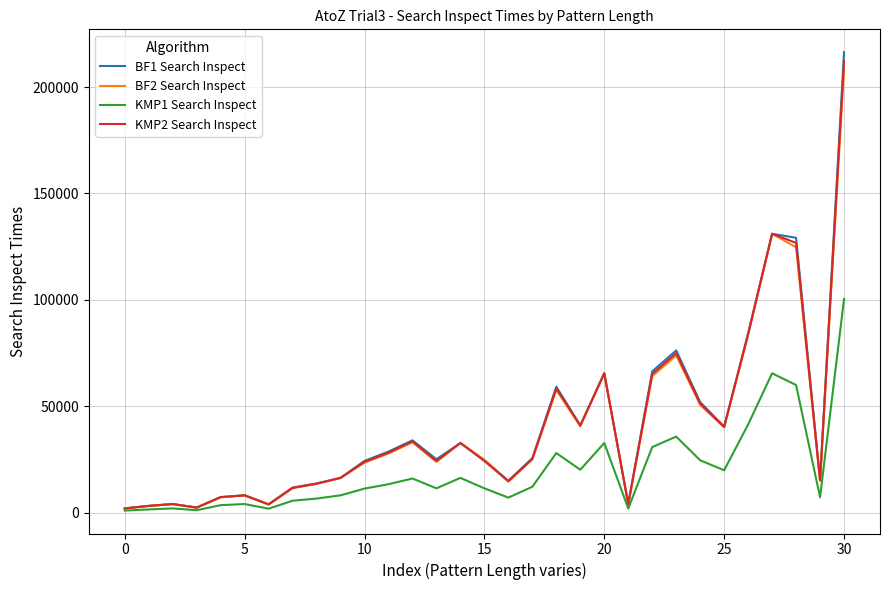

Rank the series by their maximum value, from lowest to highest.

KMP1 Search Inspect, BF2 Search Inspect, KMP2 Search Inspect, BF1 Search Inspect